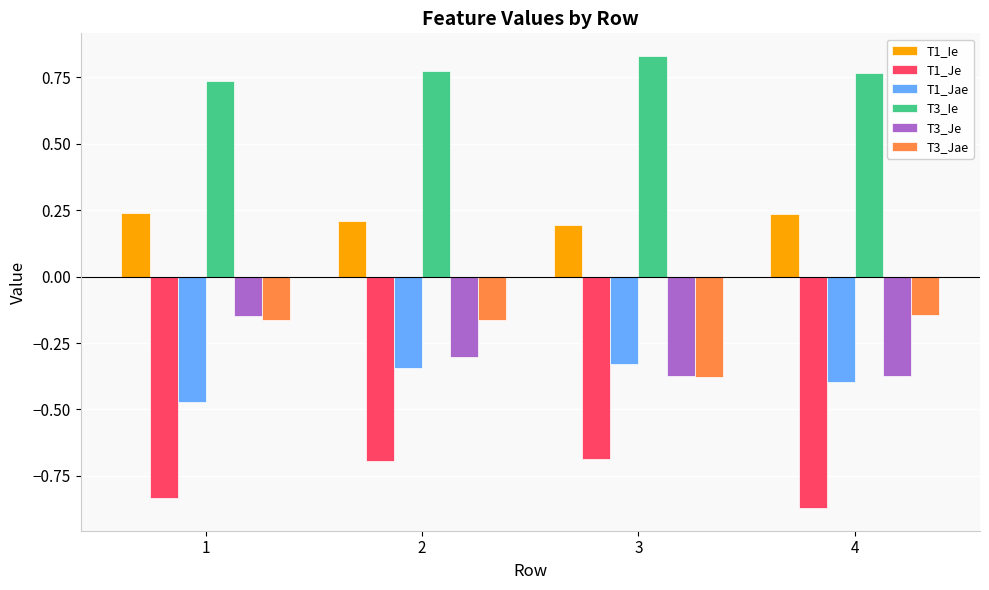

At which category does the chart reach its peak across all series?

3